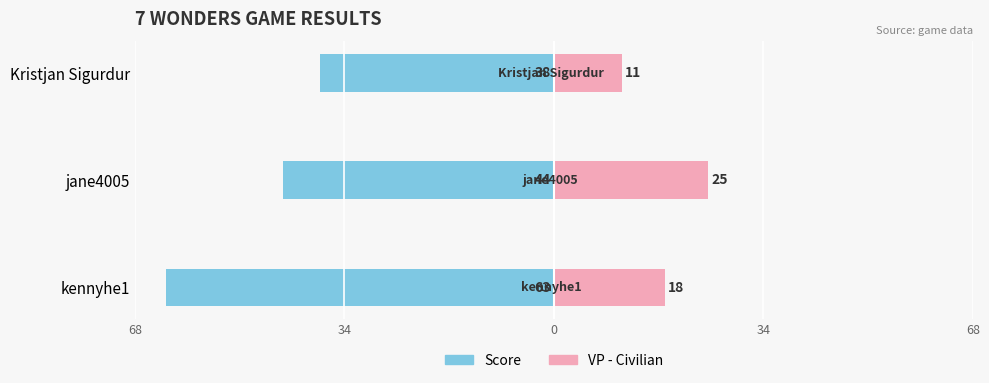

What are all the series names shown in the legend?

Score, VP - Civilian